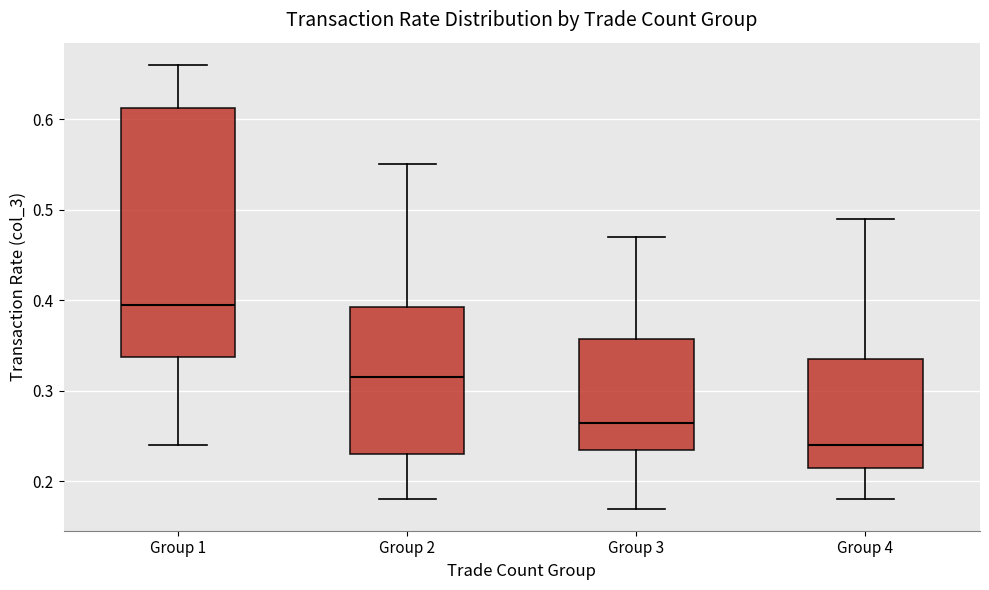

Which box's median line is the lowest?

Group 4